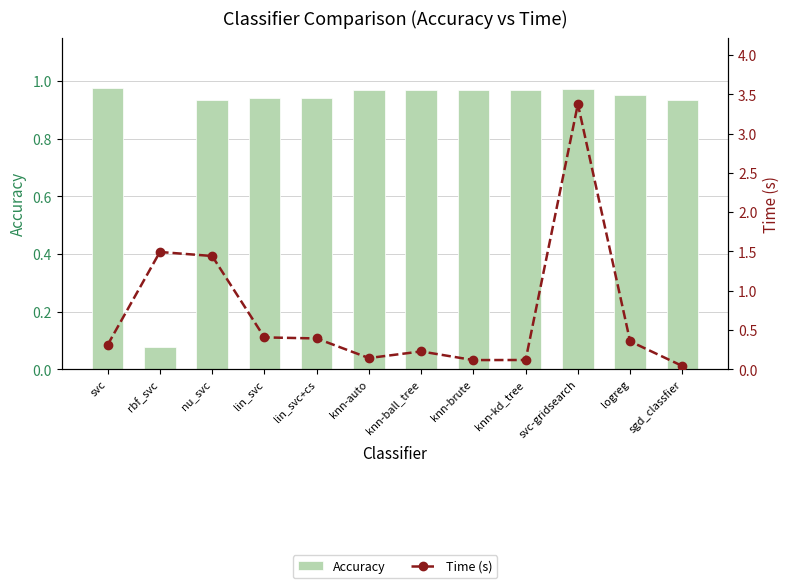

What is the value of the Accuracy bar at the 11th from the left?

1.0